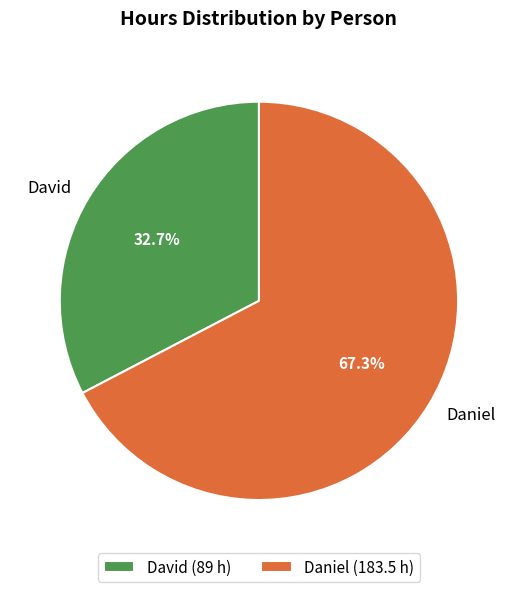

True or false: Daniel accounts for 79% of the total.

False